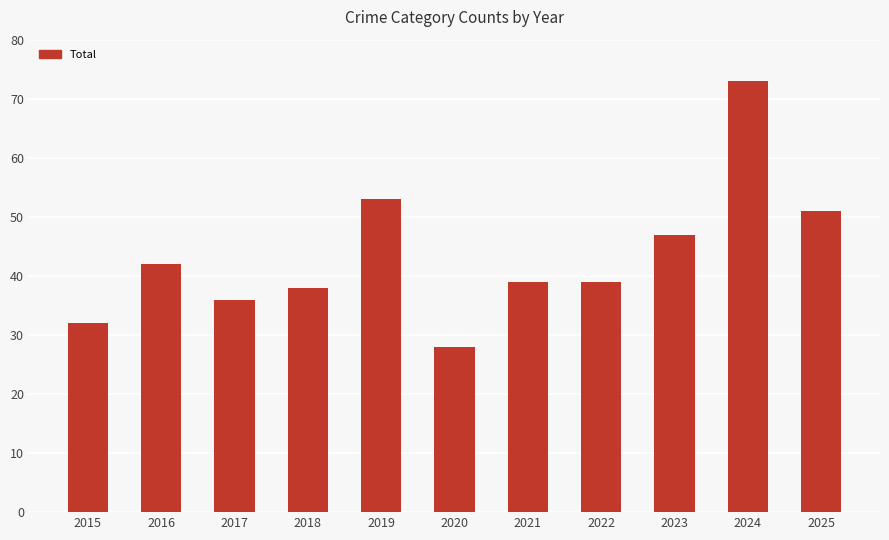

What is the average value?

43